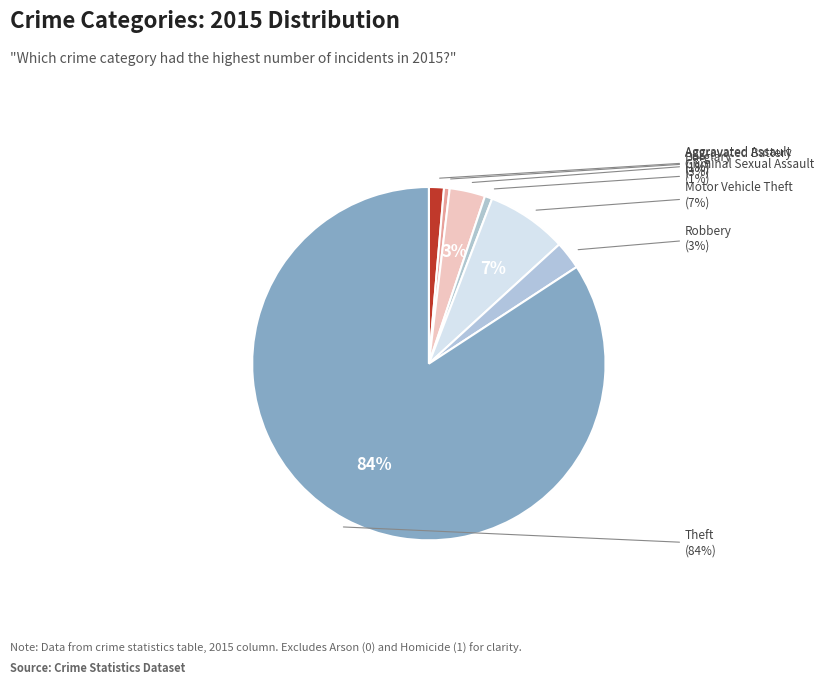

Approximately how many times larger is the value at Motor Vehicle Theft compared to Aggravated Assault?

5.4